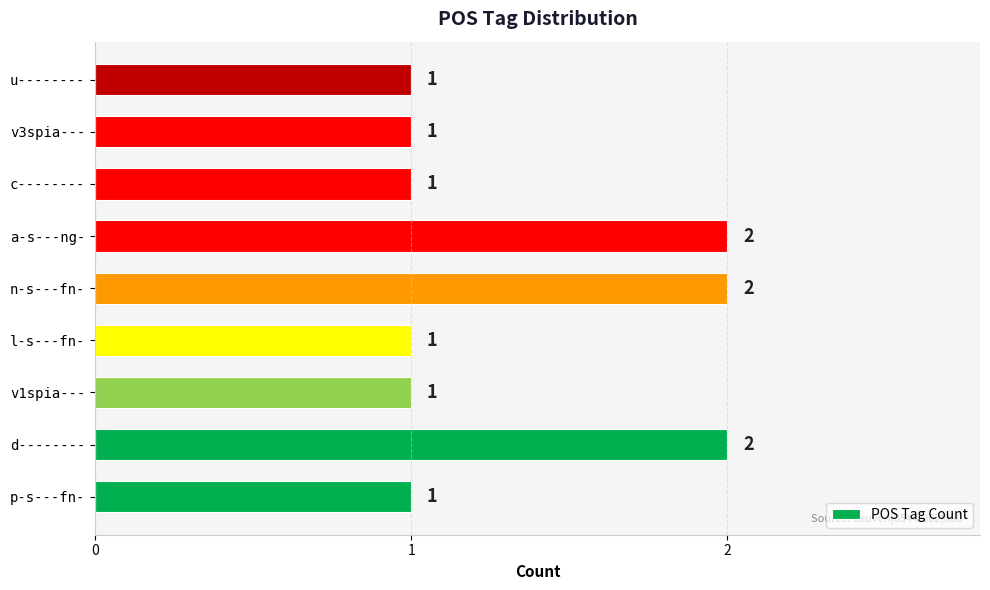

Between d-------- and p-s---fn-, which is larger?

d--------